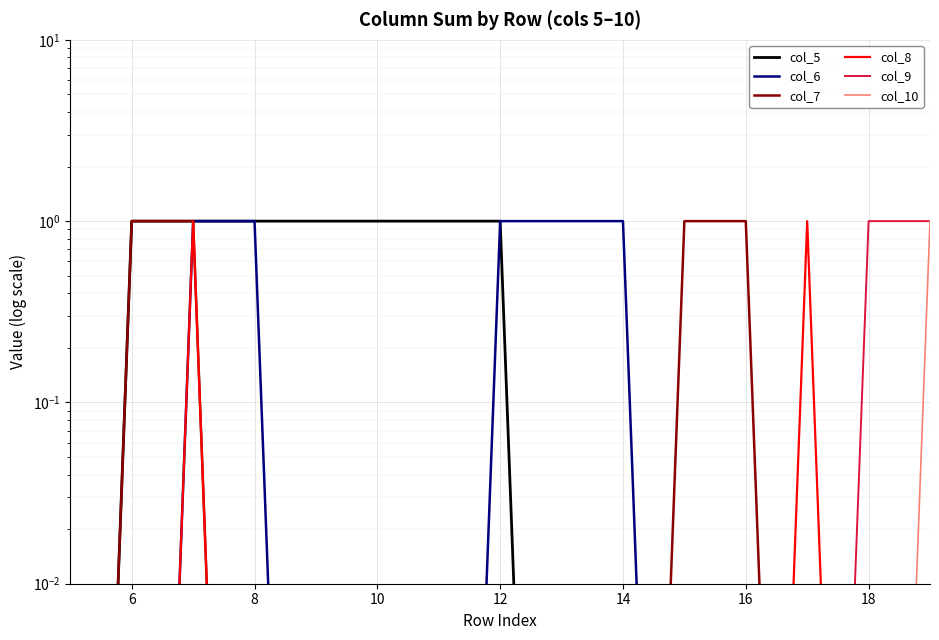

Which series has the largest total across all categories?

col_5